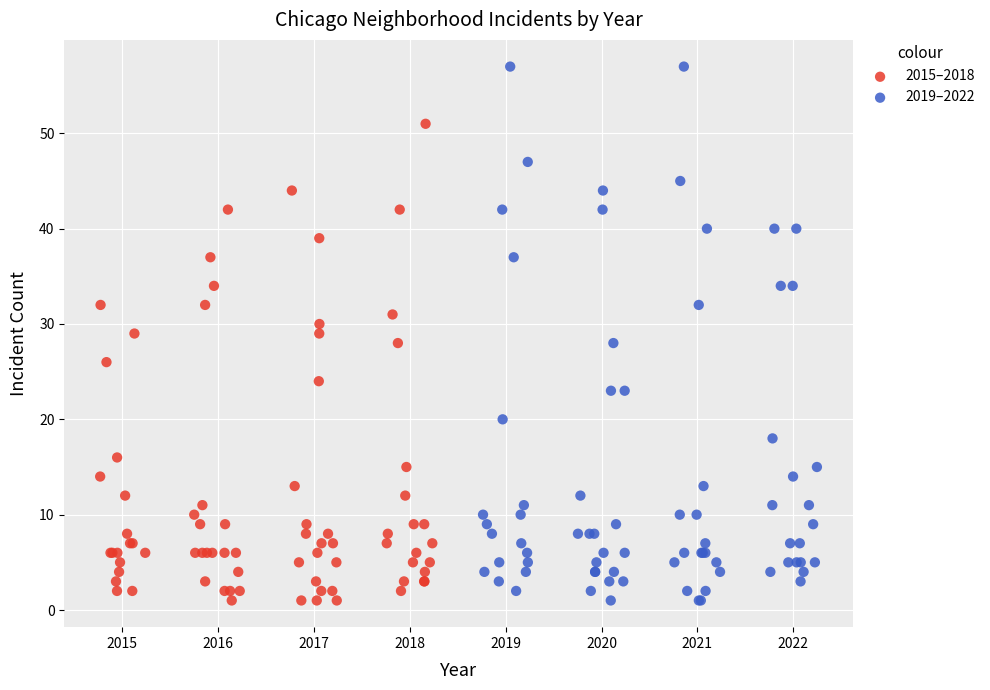

Which series contains the highest Y value?

2019–2022